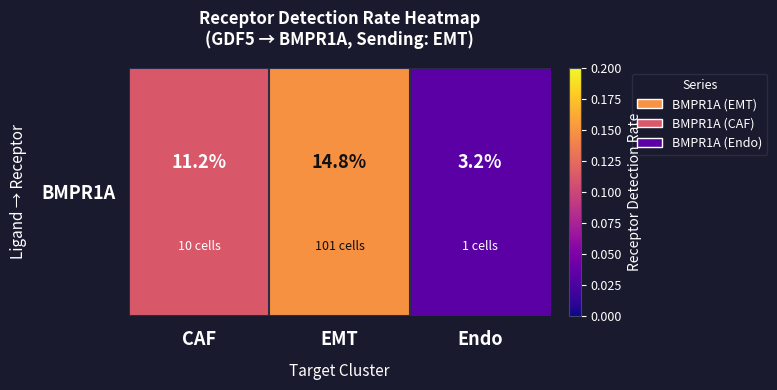

What is the sum of all values?

0.3